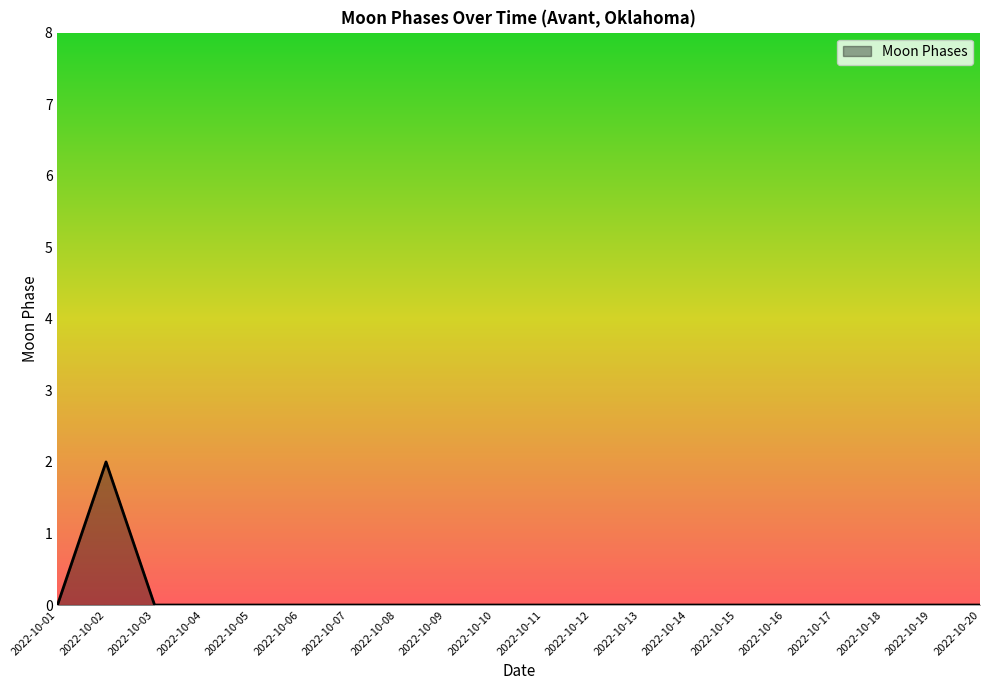

Which category has the highest value across all series?

2022-10-02